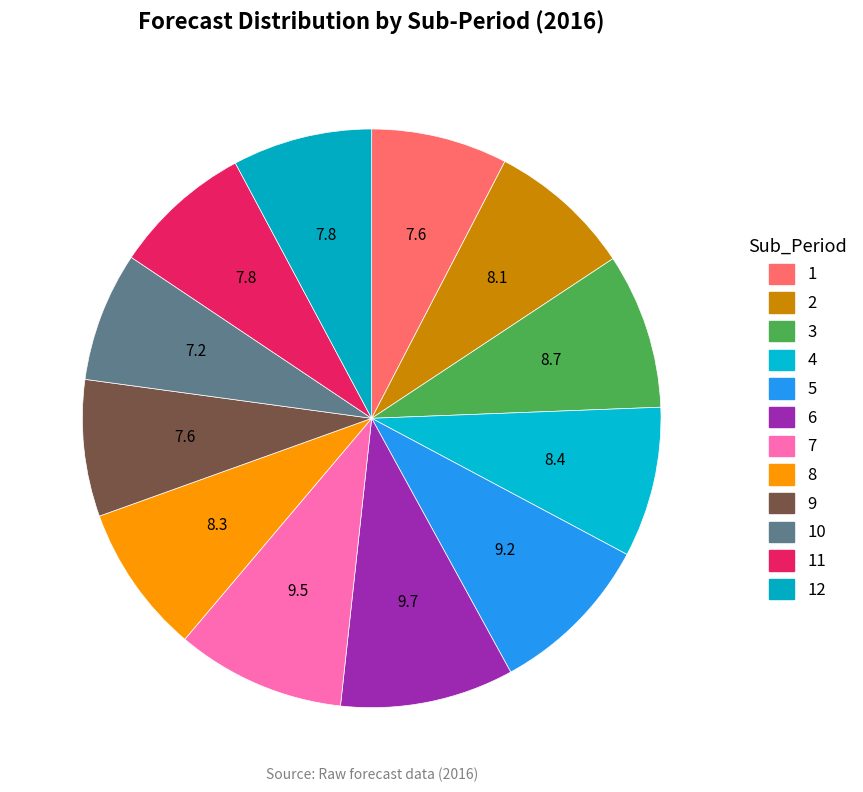

Rank the categories by value from lowest to highest.

10, 1, 9, 11, 12, 2, 8, 4, 3, 5, 7, 6